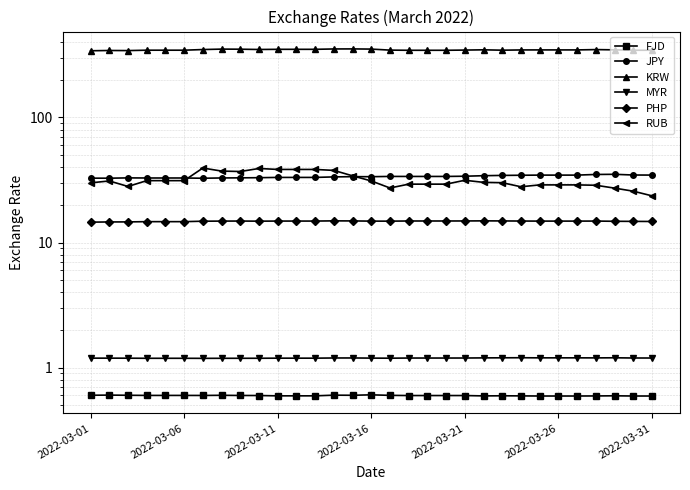

True or false: JPY and MYR intersect in this chart.

False